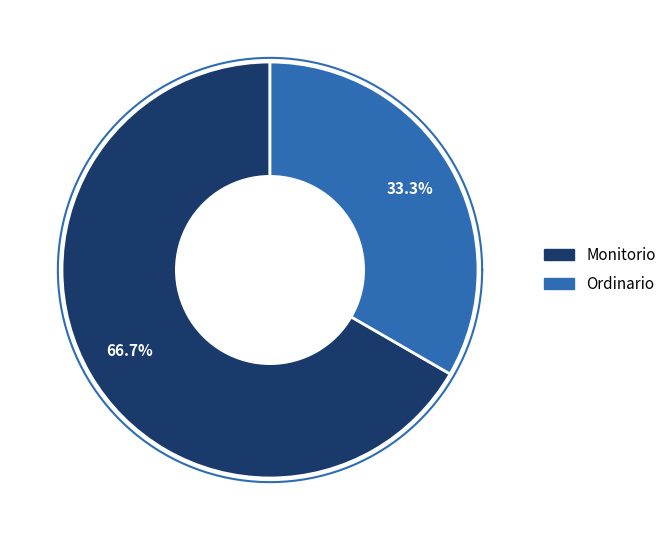

What percentage is NOT represented by Ordinario?

66.7%